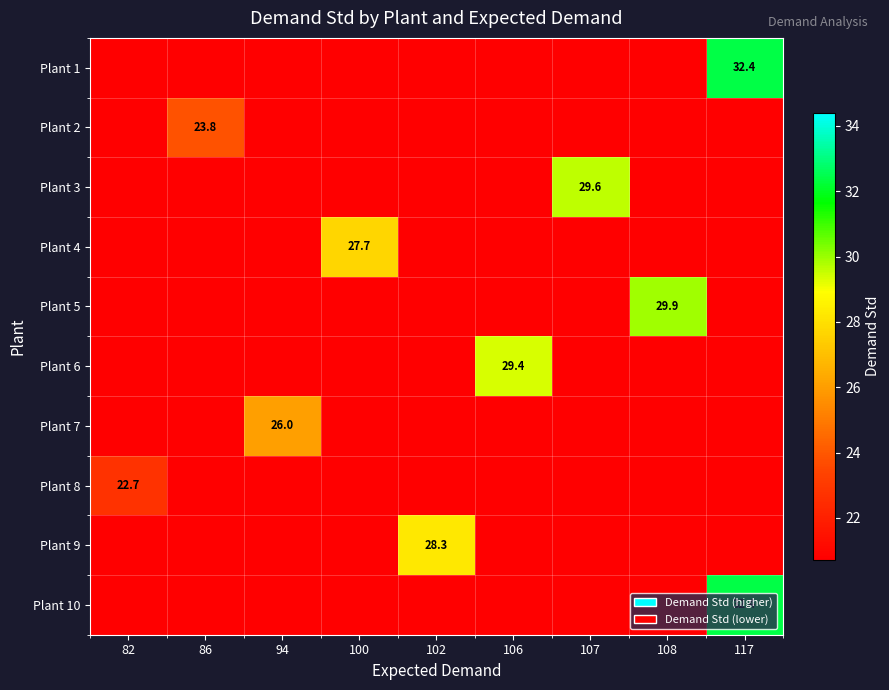

Is it true that Plant 10 equals 0.0 at 102?

True